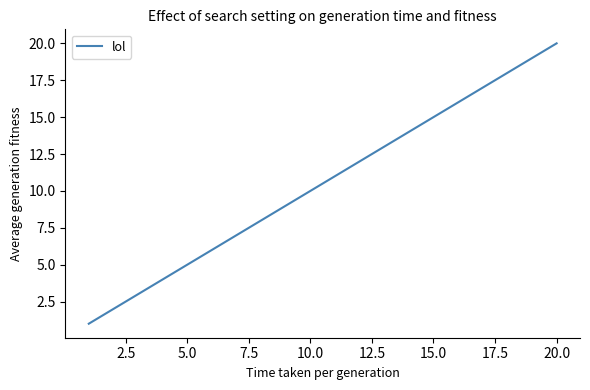

What is the difference between the maximum and minimum values?

19